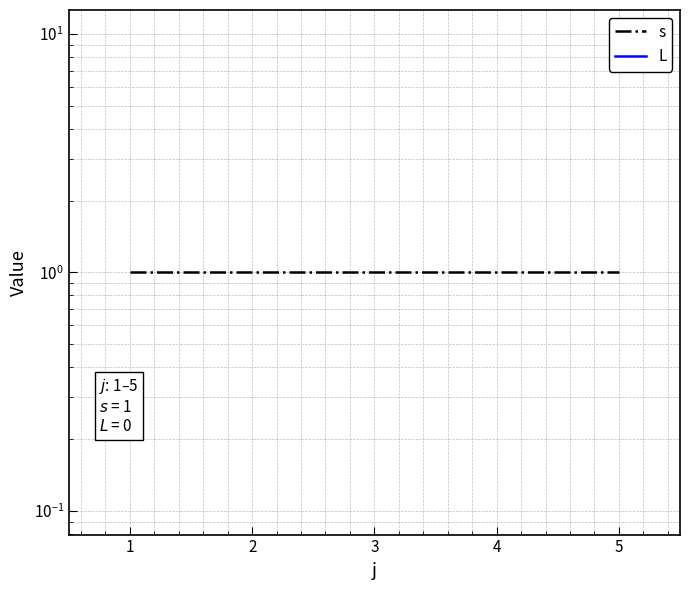

Does the chart have visible grid lines?

Yes